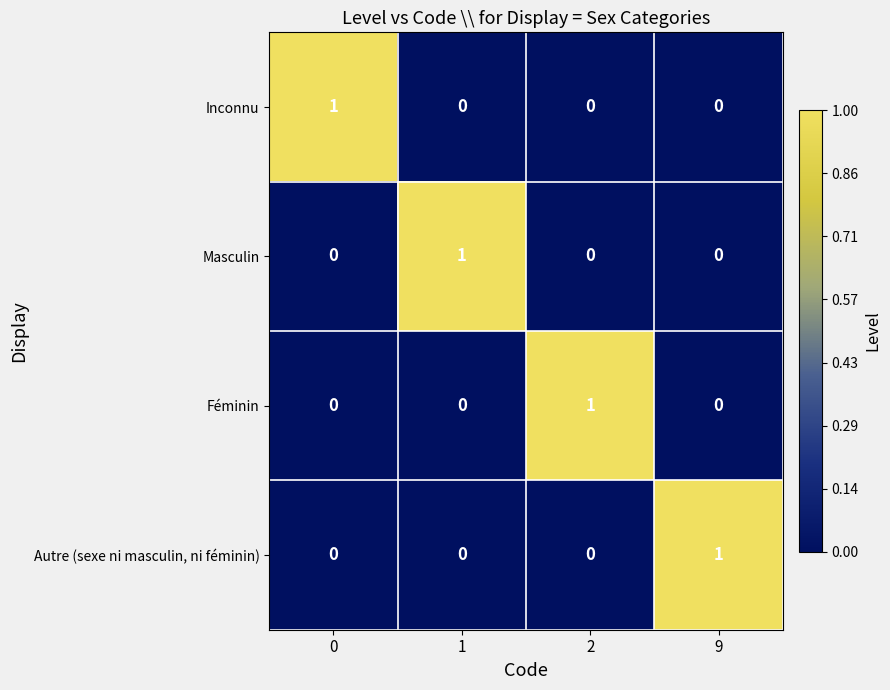

At how many categories does at least one series exceed 0?

4